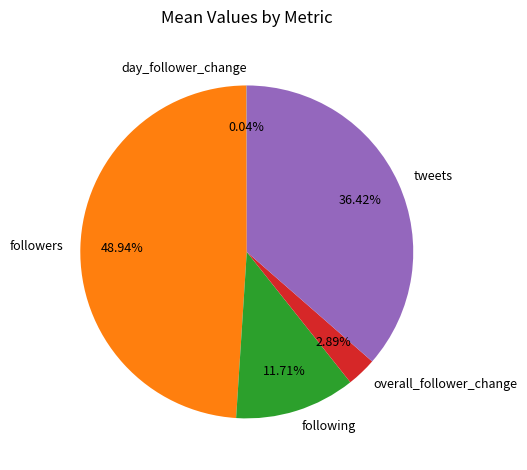

Does tweets account for over 50% of the chart?

No